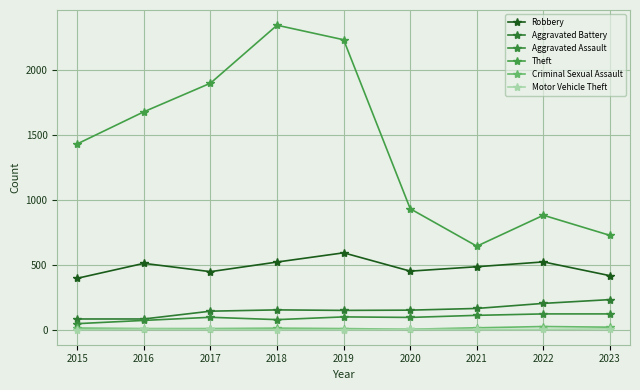

Count the number of categories in the chart.

9